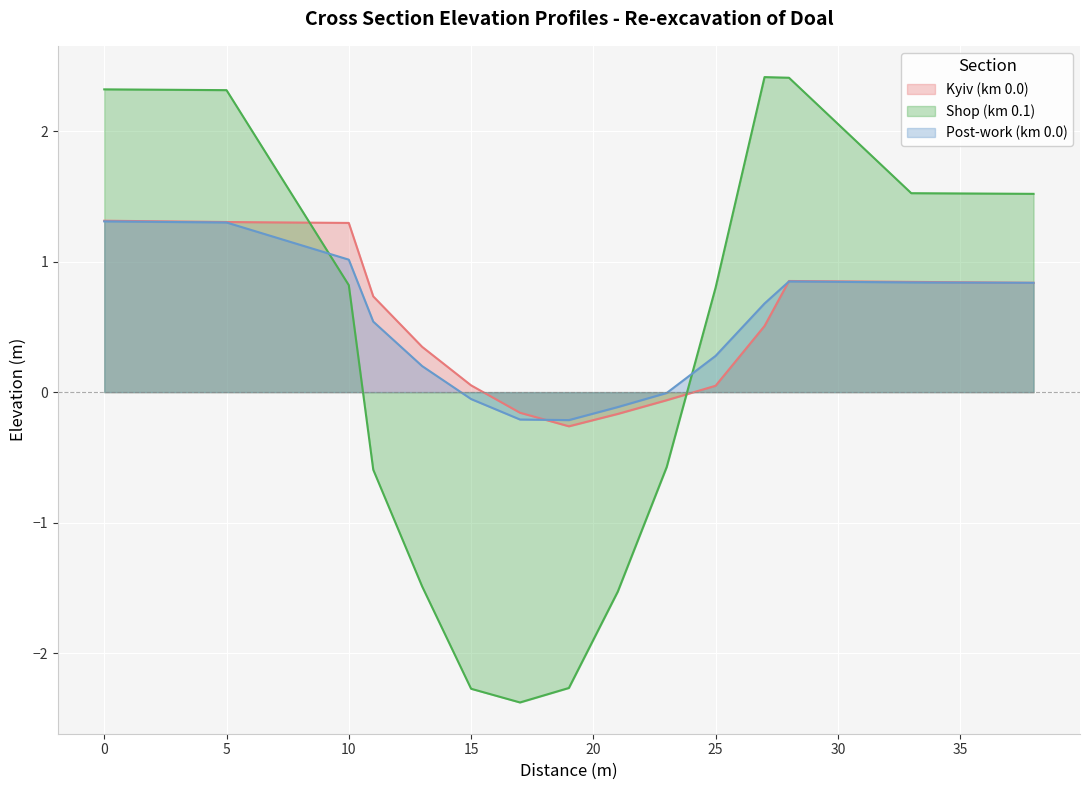

Reading left to right, transcribe all the data shown in this chart.

Kyiv (km 0.0): 0=1.3	5=1.3	10=1.3	11=0.7	13=0.3	15=0.1	17=-0.2	19=-0.3	21=-0.2	23=-0.1	25=0.0	27=0.5	28=0.9	33=0.8	38=0.8
Shop (km 0.1): 0=2.3	5=2.3	10=0.8	11=-0.6	13=-1.5	15=-2.3	17=-2.4	19=-2.3	21=-1.5	23=-0.6	25=0.8	27=2.4	28=2.4	33=1.5	38=1.5
Post-work (km 0.0): 0=1.3	5=1.3	10=1.0	11=0.5	13=0.2	15=-0.1	17=-0.2	19=-0.2	21=-0.1	23=-0.0	25=0.3	27=0.7	28=0.8	33=0.8	38=0.8